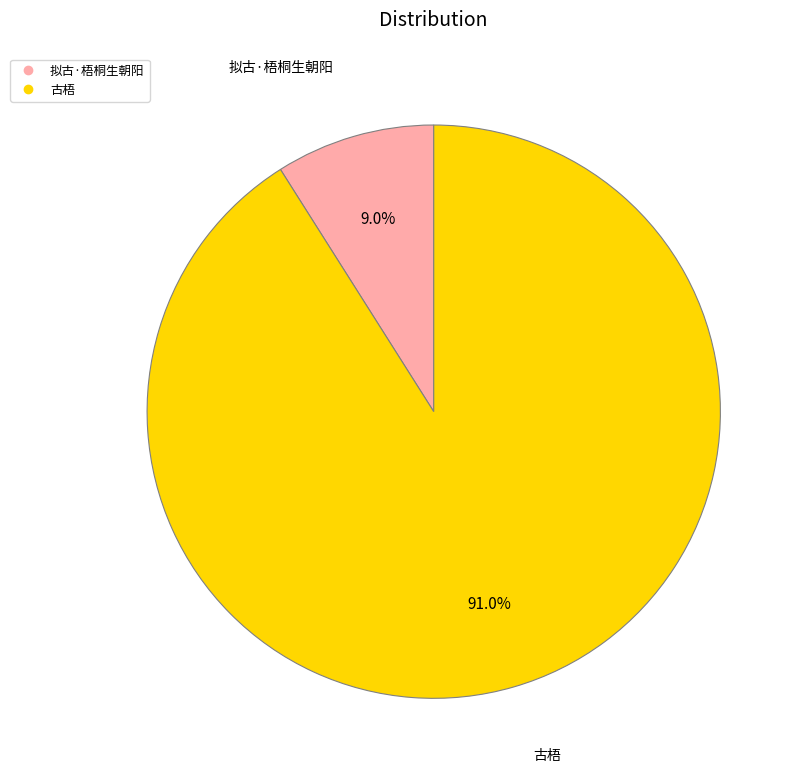

Approximately how many times larger is the value at 古梧 compared to 拟古·梧桐生朝阳?

10.1